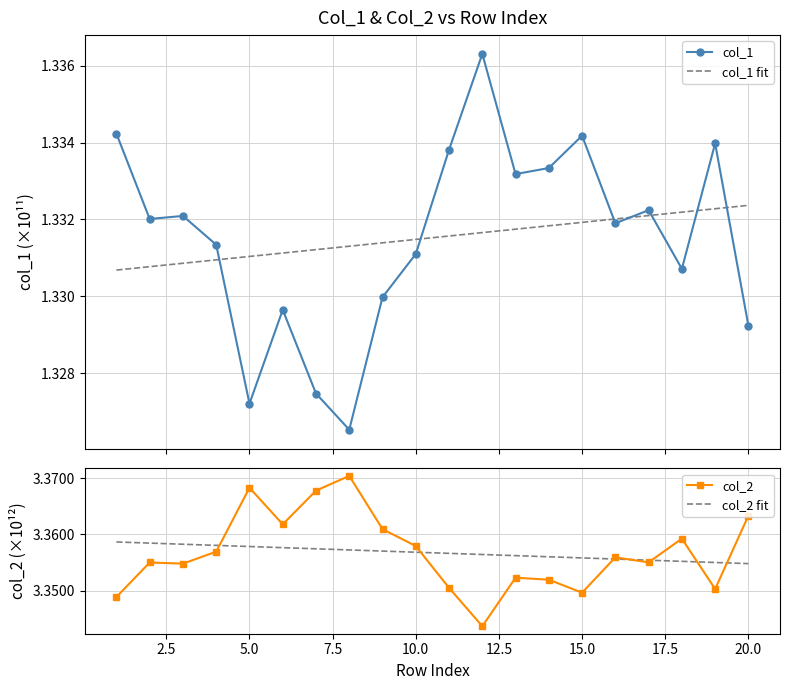

List the series in order of their peak value, highest first.

col_2, col_2 fit, col_1, col_1 fit